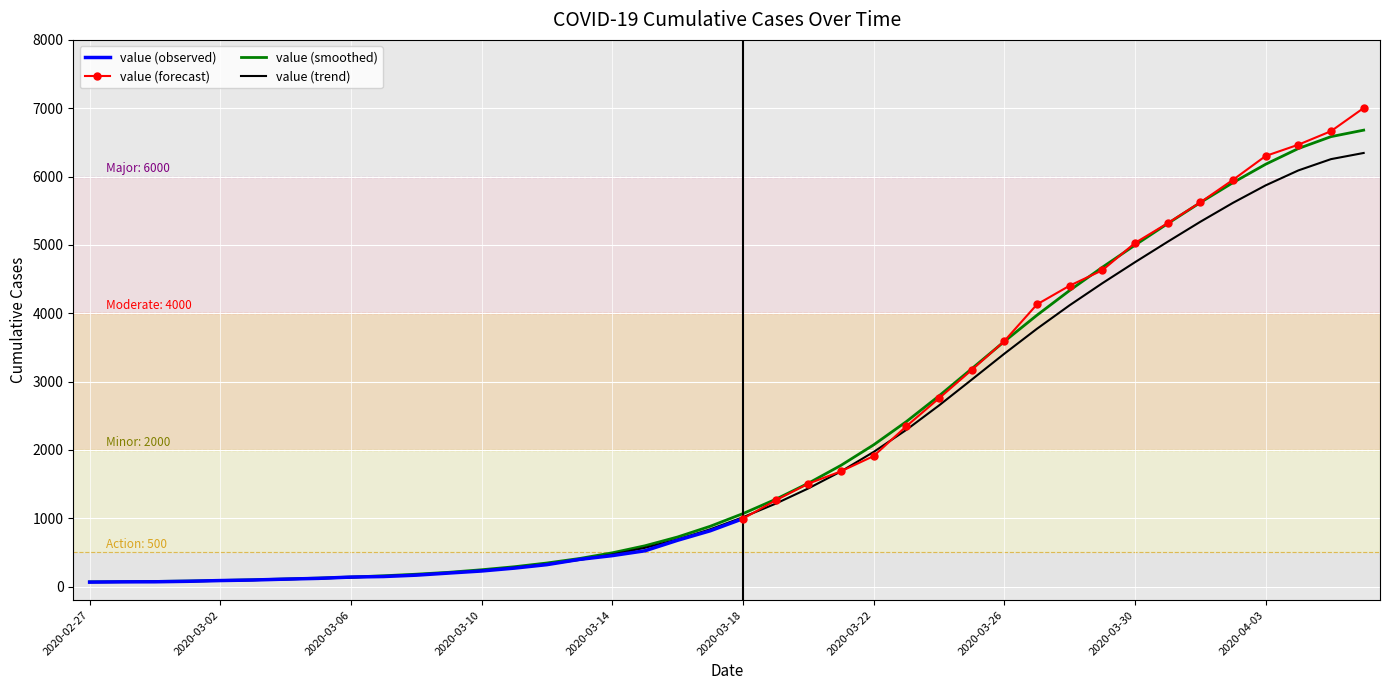

Reading left to right, what are all the values shown in this chart?

2020-02-27=68	2020-02-28=70	2020-02-29=74	2020-03-01=80	2020-03-02=88	2020-03-03=98	2020-03-04=110	2020-03-05=123	2020-03-06=138	2020-03-07=157	2020-03-08=180	2020-03-09=208	2020-03-10=245	2020-03-11=289	2020-03-12=344	2020-03-13=410	2020-03-14=493	2020-03-15=596	2020-03-16=725	2020-03-17=882	2020-03-18=1067	2020-03-19=1276	2020-03-20=1511	2020-03-21=1773	2020-03-22=2073	2020-03-23=2413	2020-03-24=2789	2020-03-25=3186	2020-03-26=3586	2020-03-27=3971	2020-03-28=4333	2020-03-29=4672	2020-03-30=4996	2020-03-31=5311	2020-04-01=5619	2020-04-02=5911	2020-04-03=6180	2020-04-04=6410	2020-04-05=6584	2020-04-06=6679